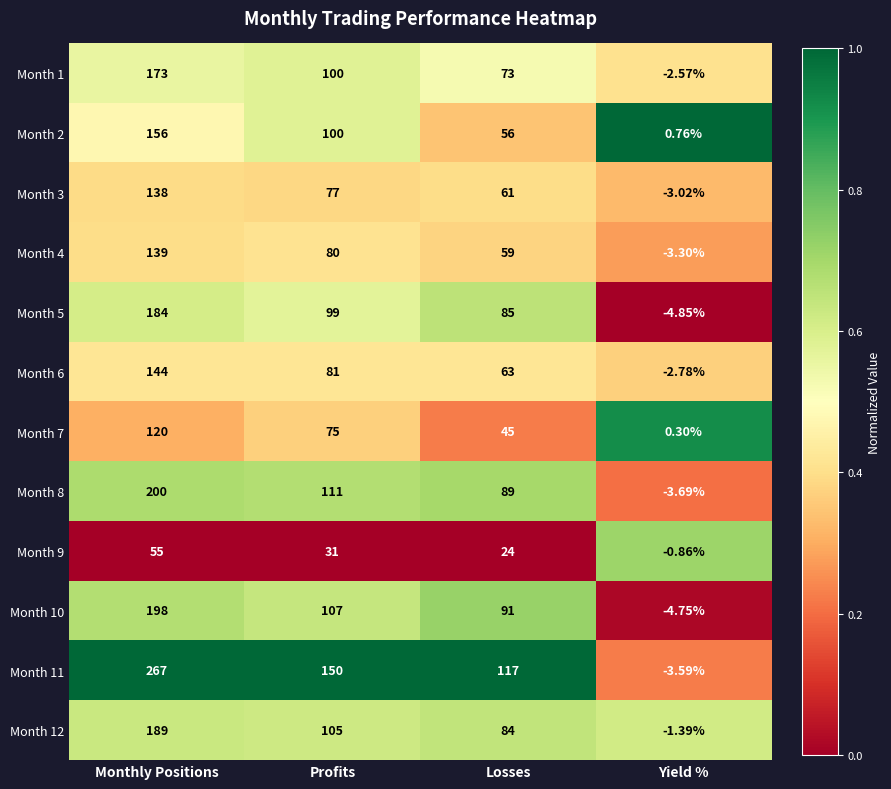

Which series has the largest total across all categories?

Month 11